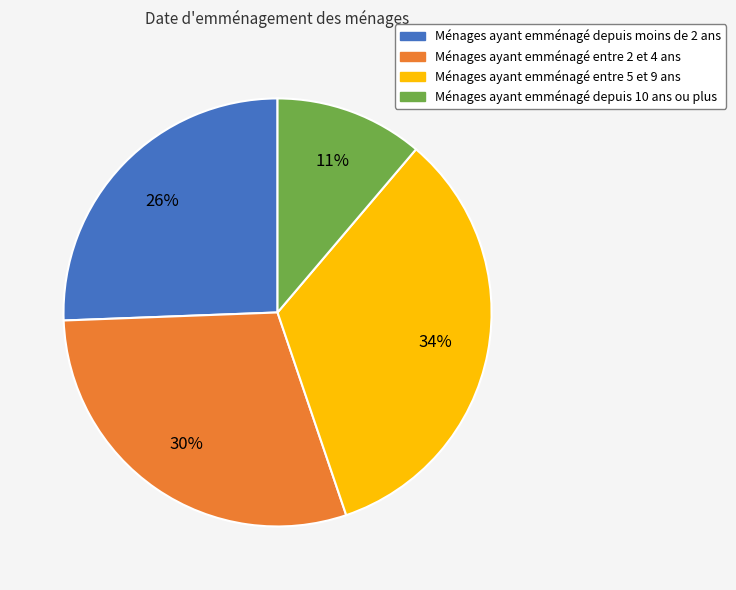

To the nearest percent, what is the difference between the Ménages ayant emménagé entre 2 et 4 ans and Ménages ayant emménagé depuis moins de 2 ans slice percentages?

4%